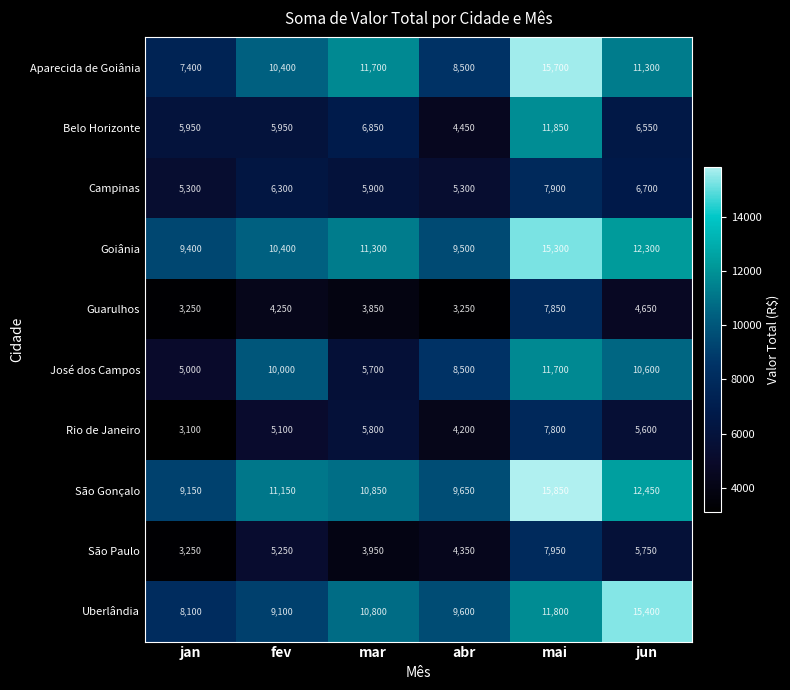

Rank the categories by São Gonçalo value from lowest to highest.

jan, abr, mar, fev, jun, mai